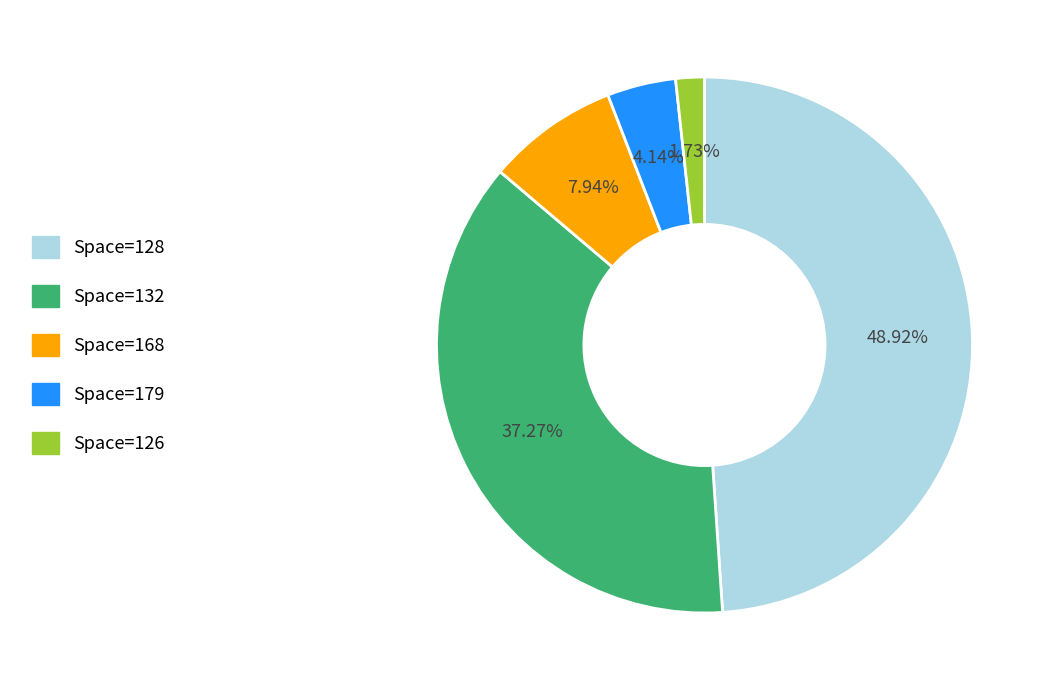

How many segments does this pie chart have?

5